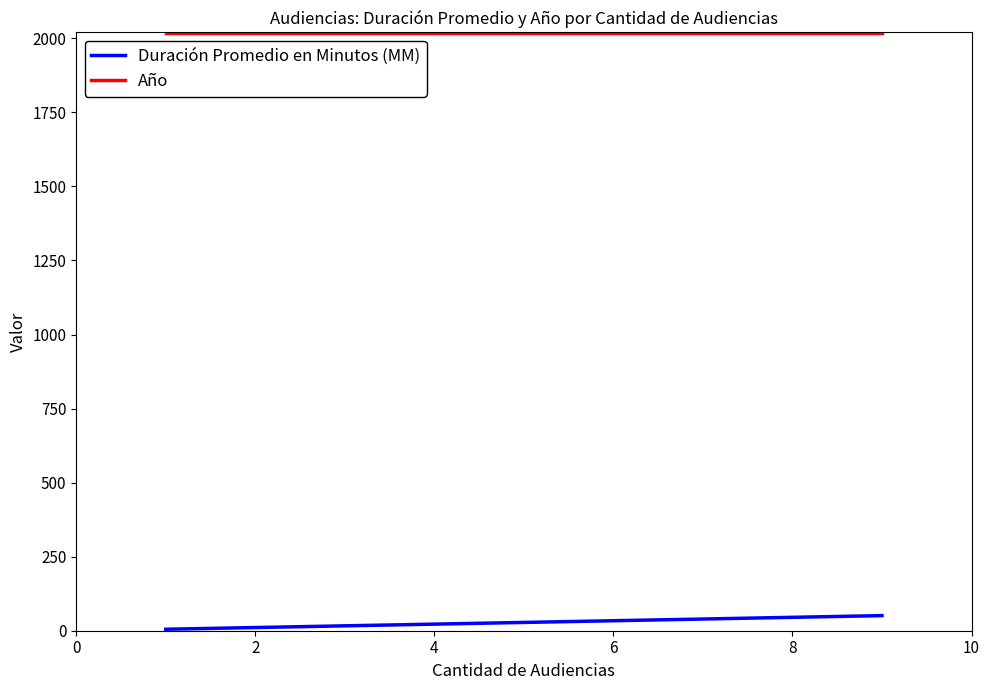

What is the difference between the maximum and minimum values in the Duración Promedio en Minutos (MM) series?

46